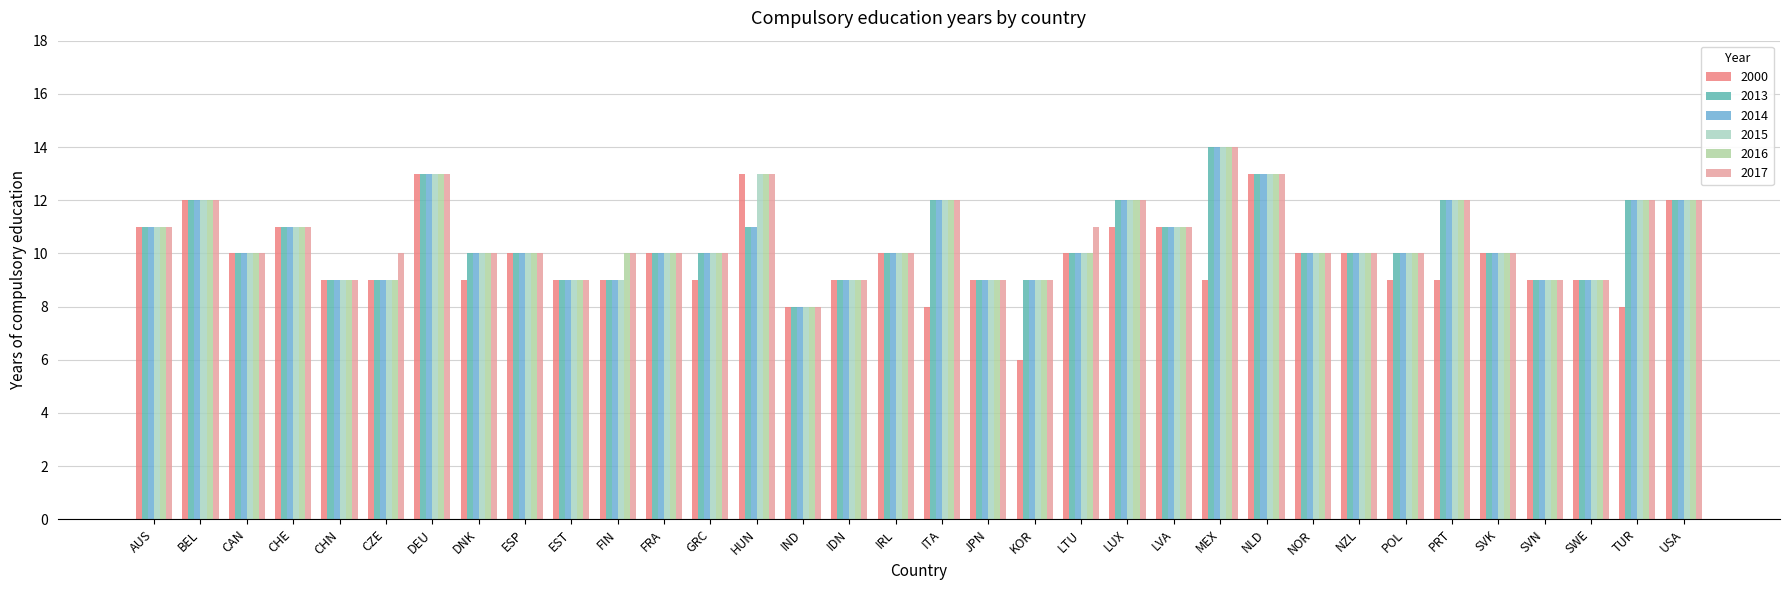

What is the sum of all 2017 values?

360